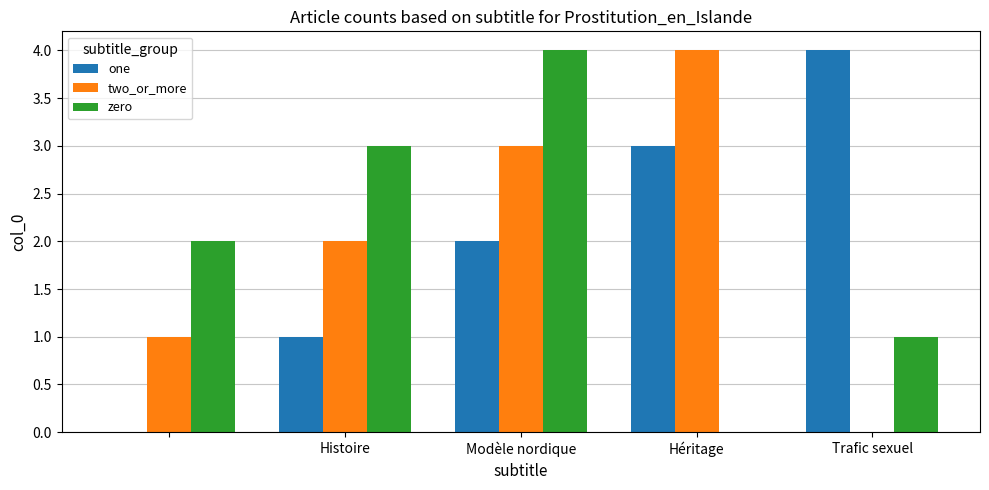

What is the sum of all one values?

10